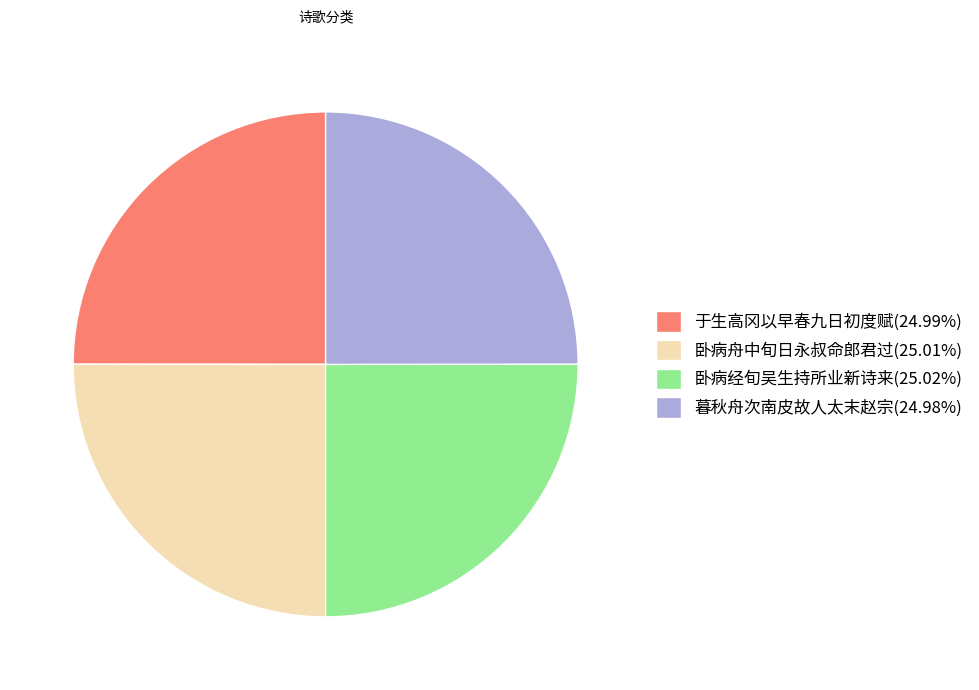

Does 于生高冈以早春九日初度赋(24.99%) represent more than half of the total?

No